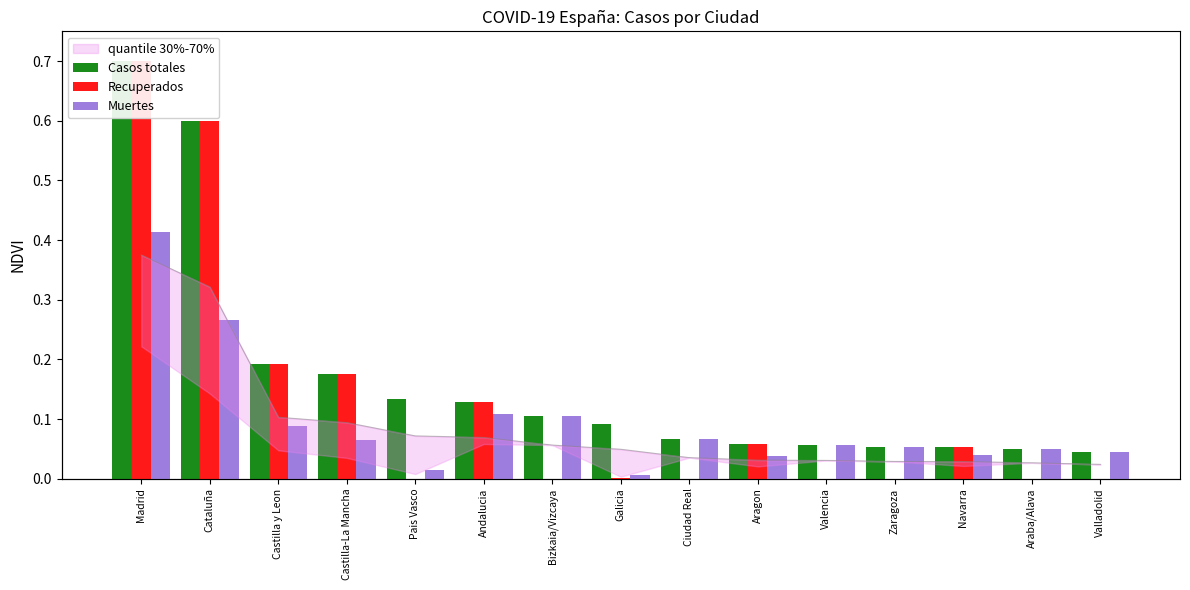

What is the average value of the Recuperados series?

0.1